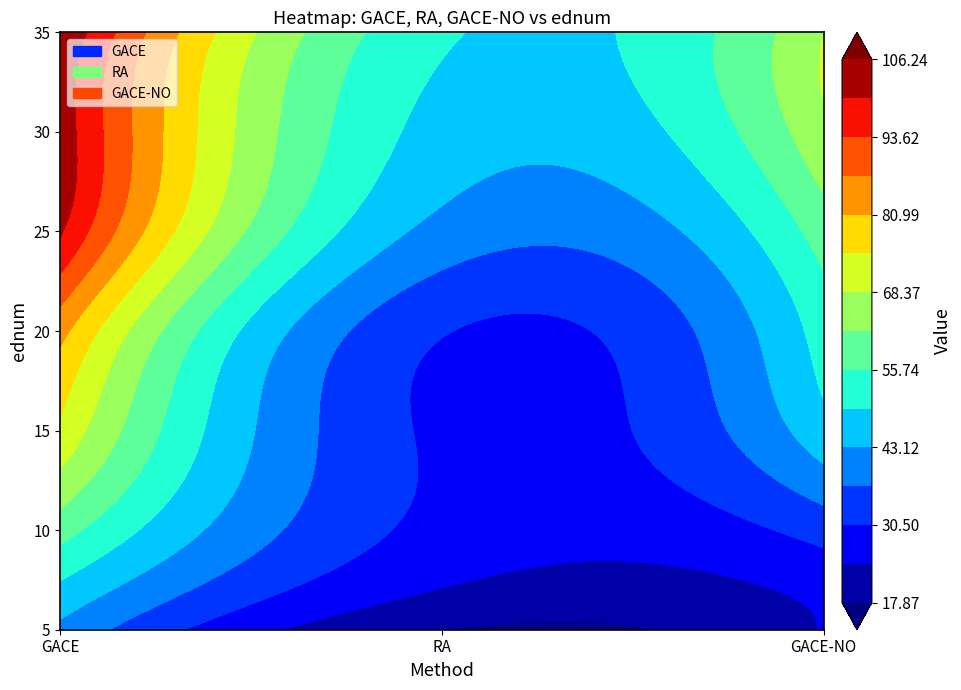

The value of GACE at 20 is 142.2. True or false?

False